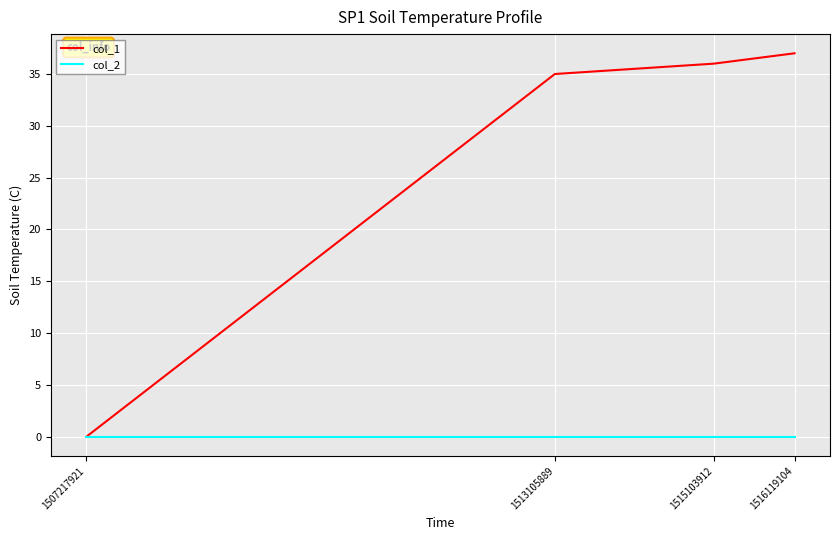

Rank the series by their average value, from highest to lowest.

col_1, col_2